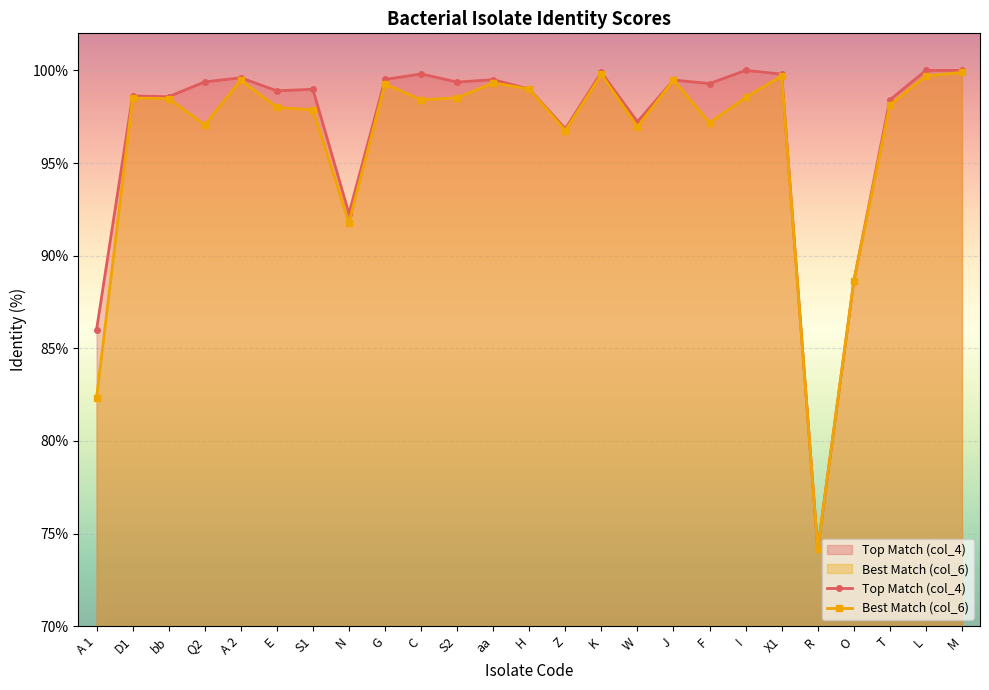

What is the sum of the Top Match (col_4) values at Q2 and D1?

198.0